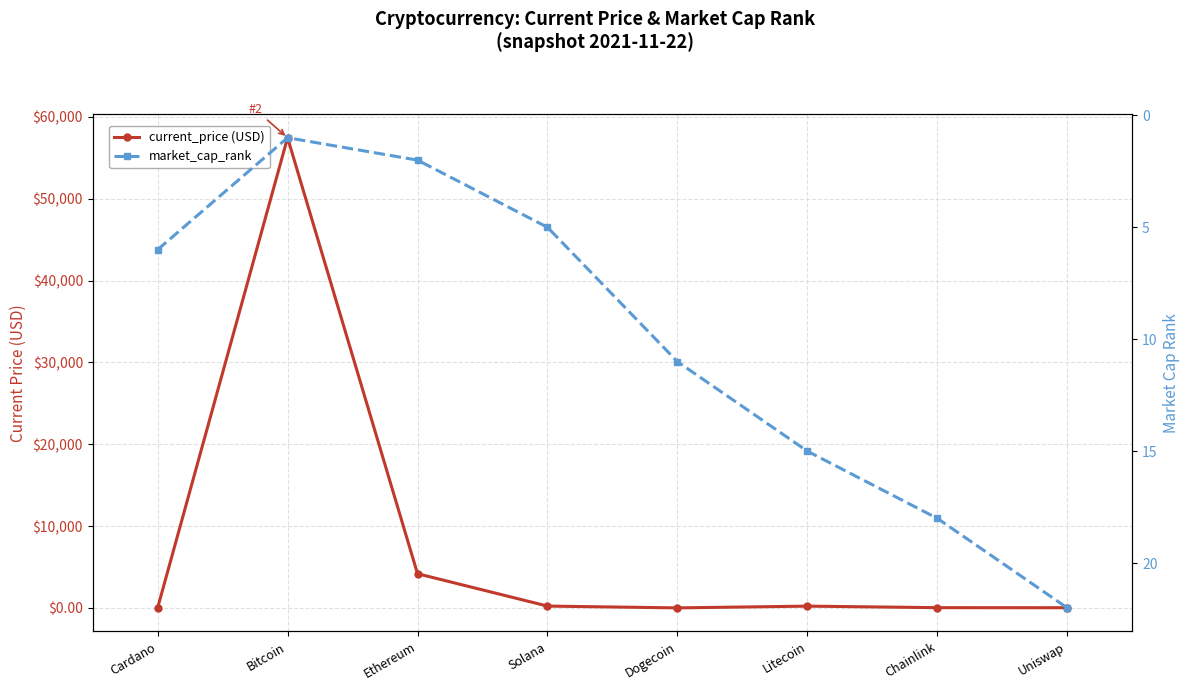

How many times do current_price and market_cap_rank cross each other?

4